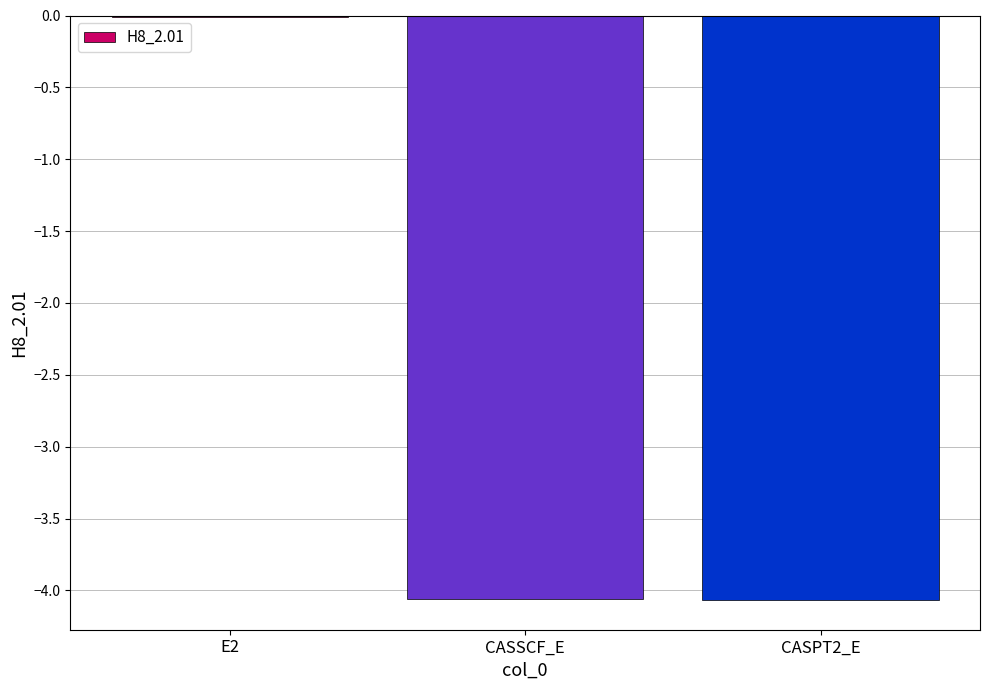

What is the label of the 1st bar from the left?

E2